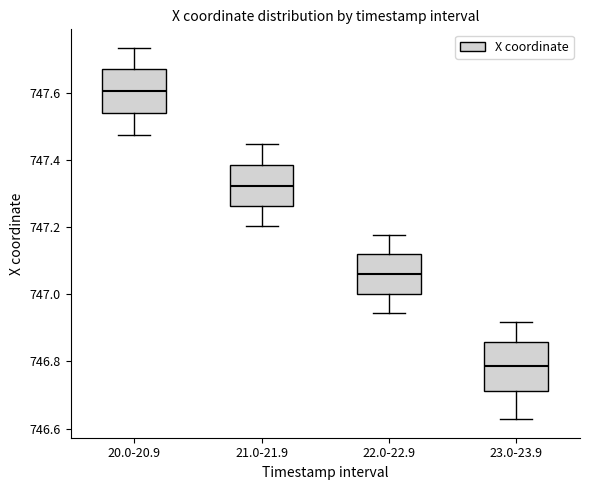

Which box's median line is the lowest?

23.0-23.9